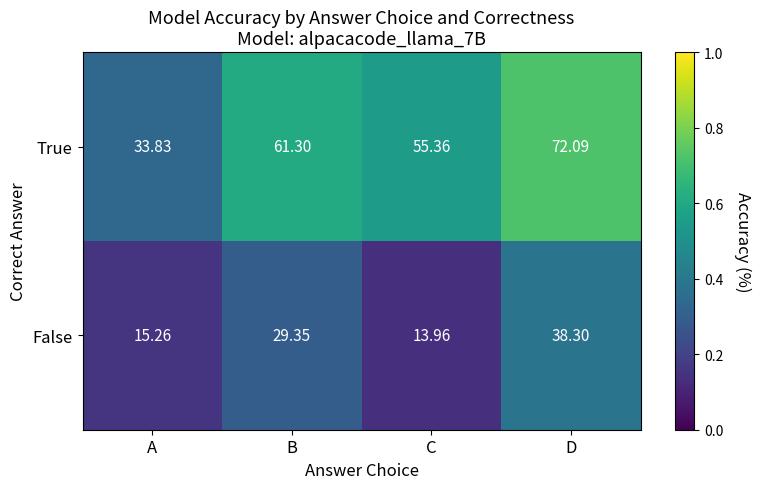

Where is False nearest to the value 26?

B